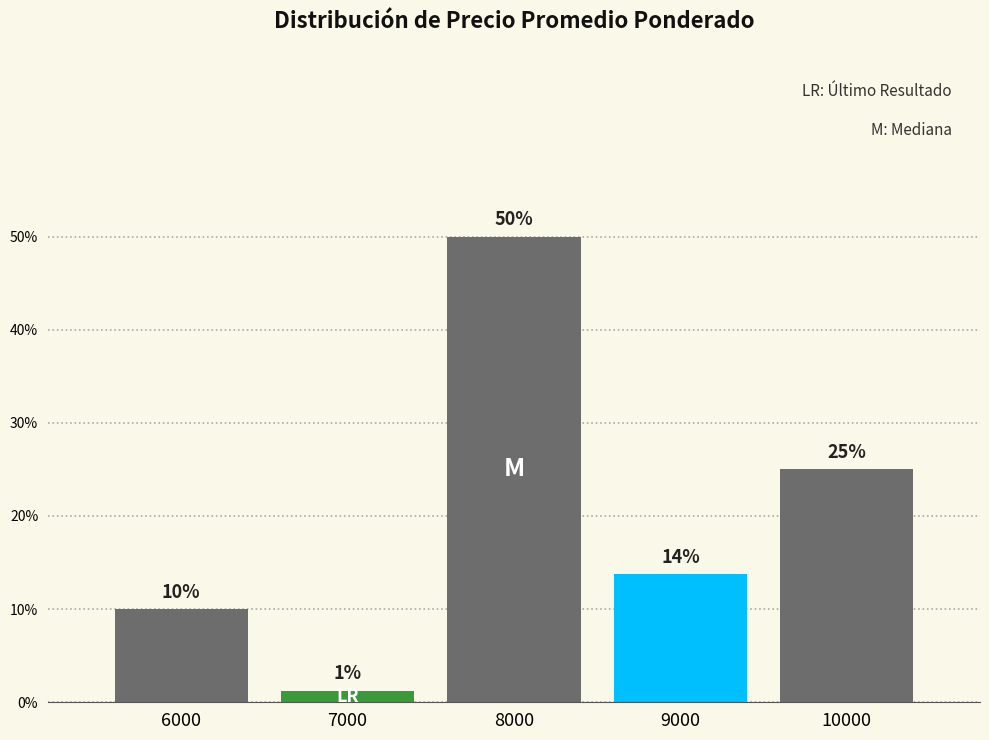

What is the ratio of the value at 10000 to the value at 9000?

1.8